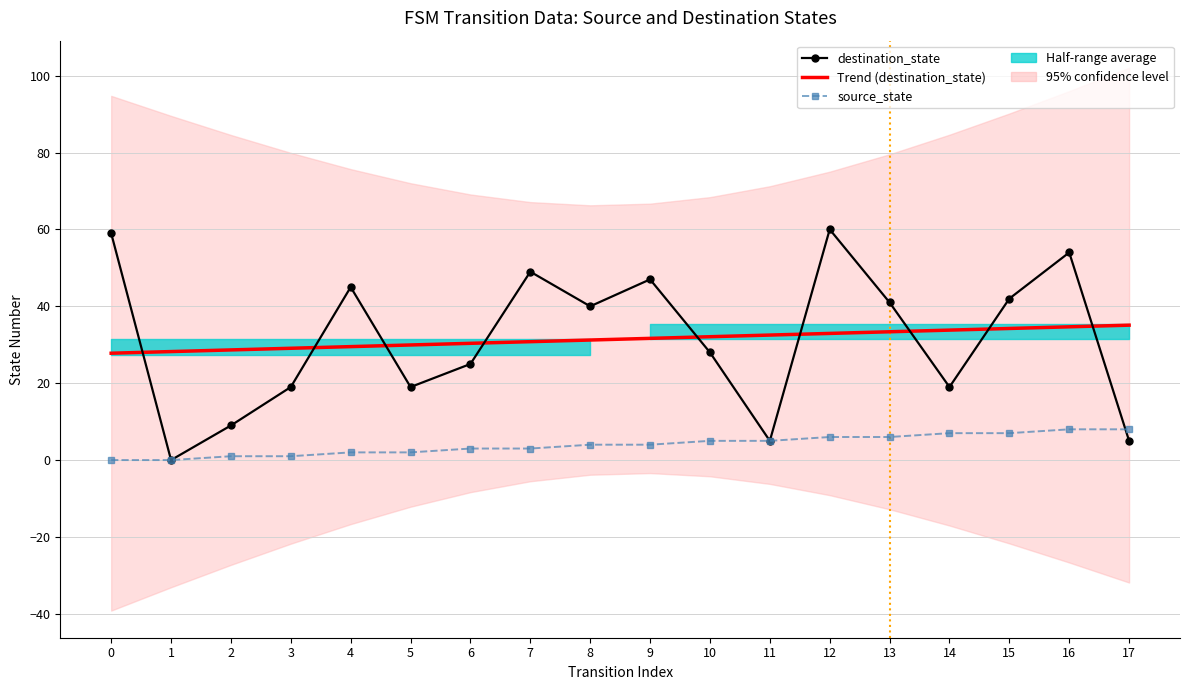

What is the difference between the maximum and minimum values in the source_state series?

8.0